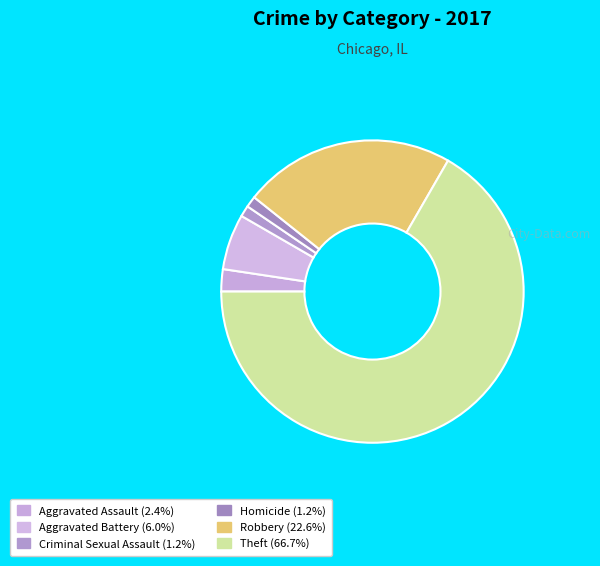

Count the number of slices in the pie.

6